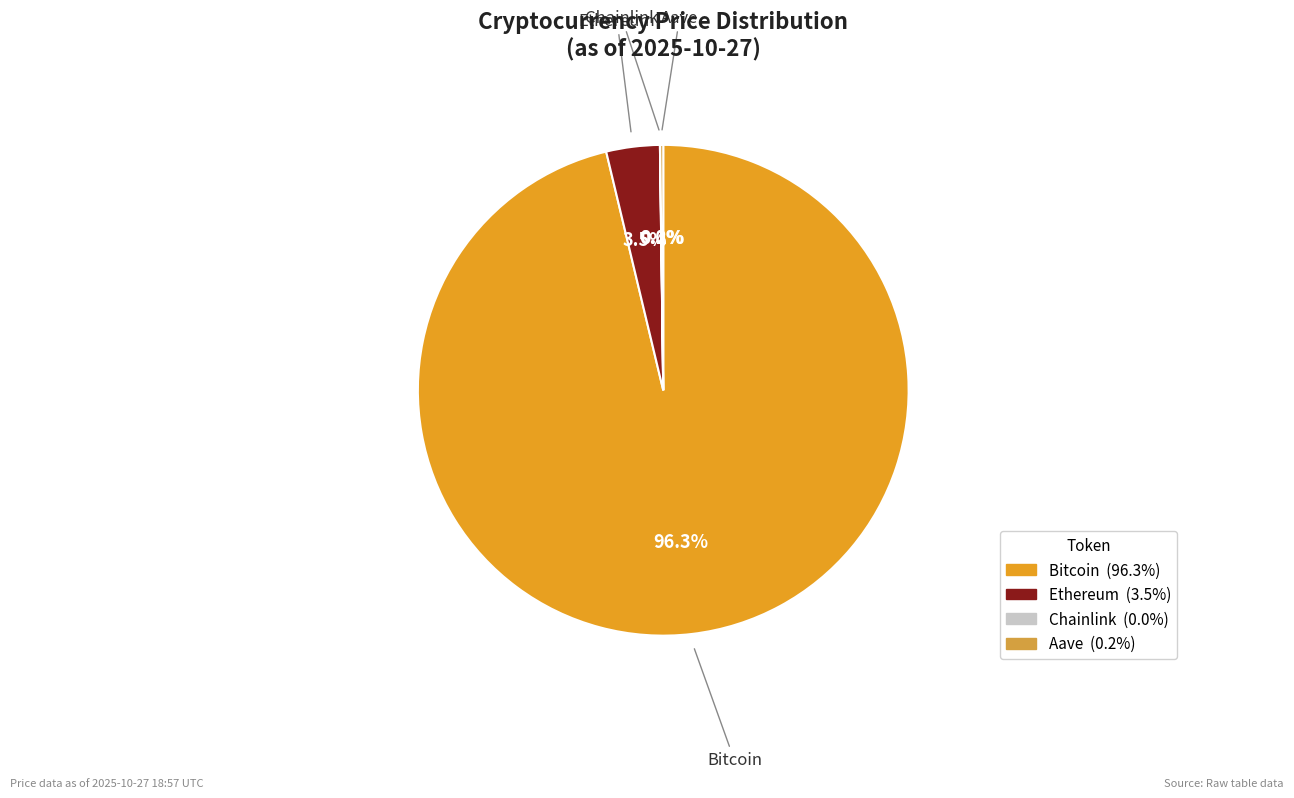

What percentage is the Bitcoin slice, to the nearest percent?

96%